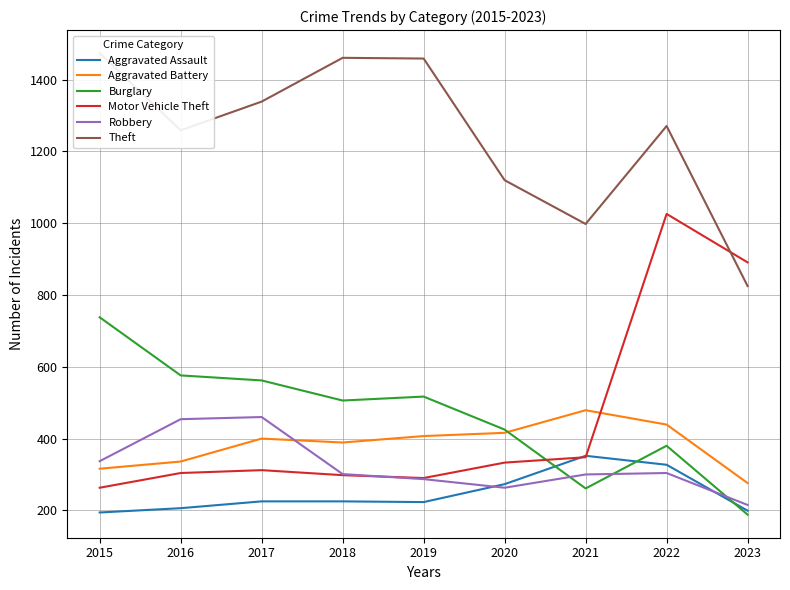

At which category does Theft reach its first local valley?

2016